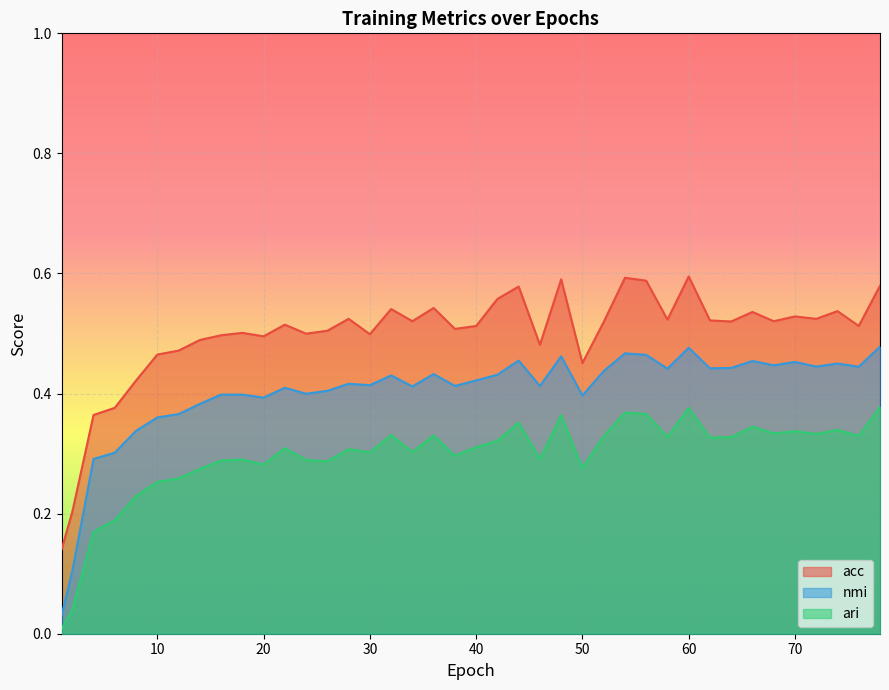

True or false: acc and nmi cross at least once.

False